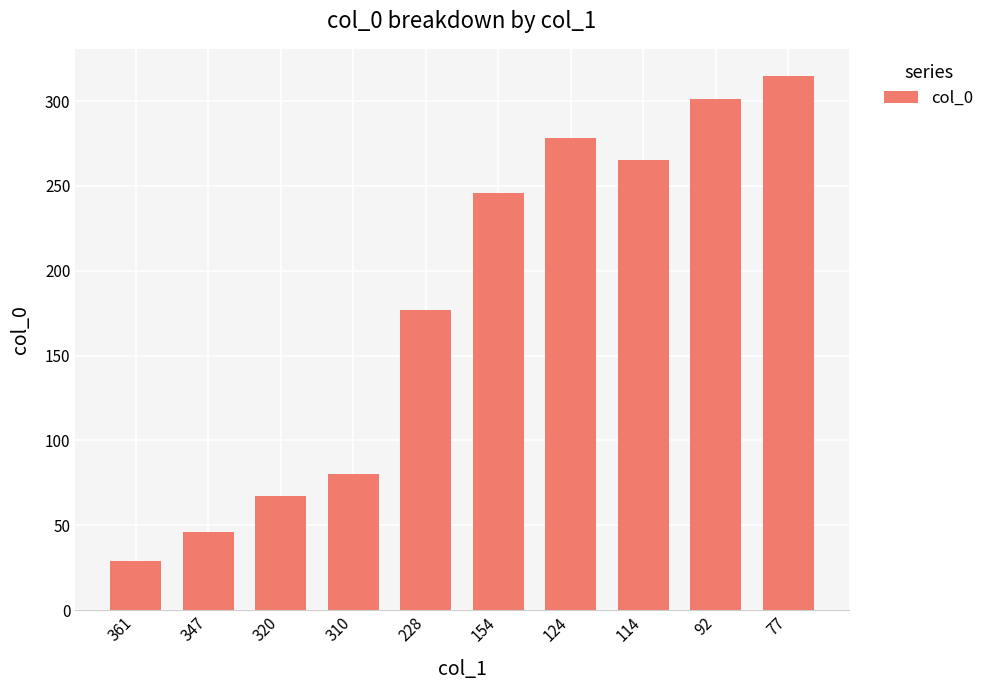

List the labels in order of value, largest first.

77, 92, 124, 114, 154, 228, 310, 320, 347, 361